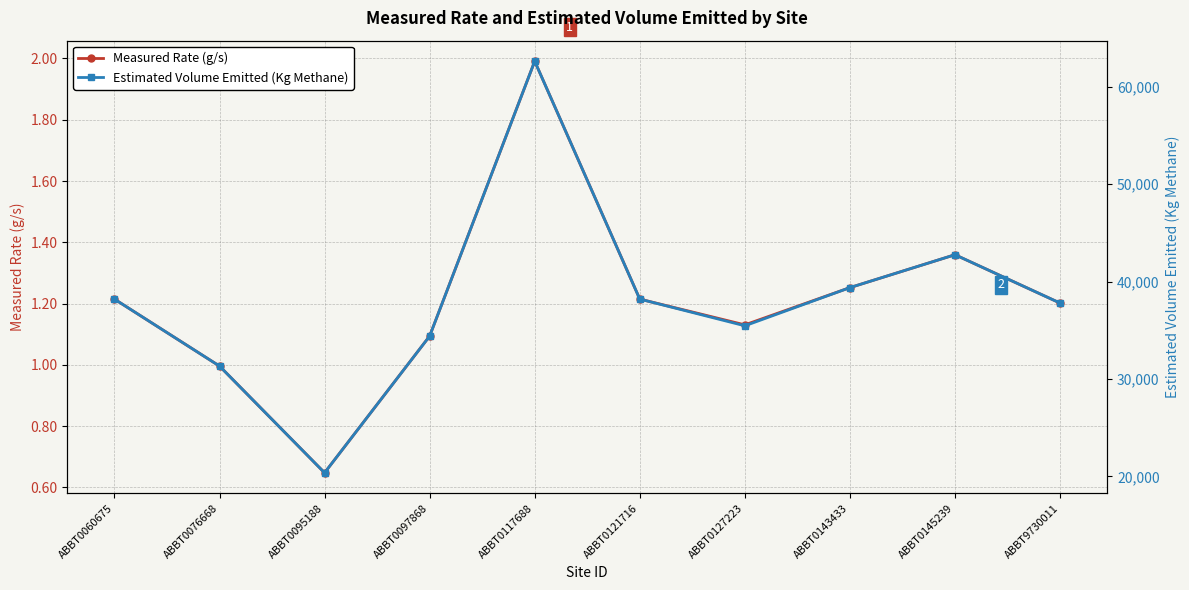

True or false: Measured Rate (g/s) and Estimated Volume Emitted (Kg Methane) intersect in this chart.

False